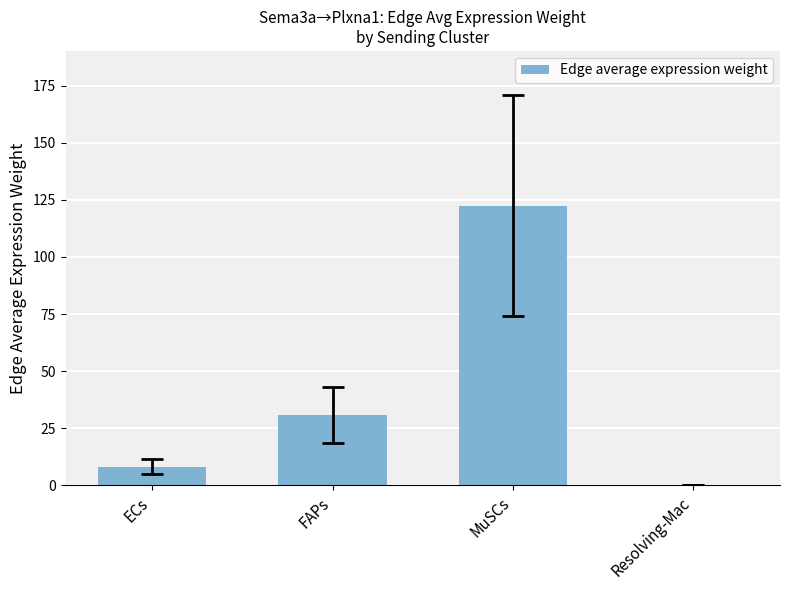

True or false: the data shows 122.5 at MuSCs.

True